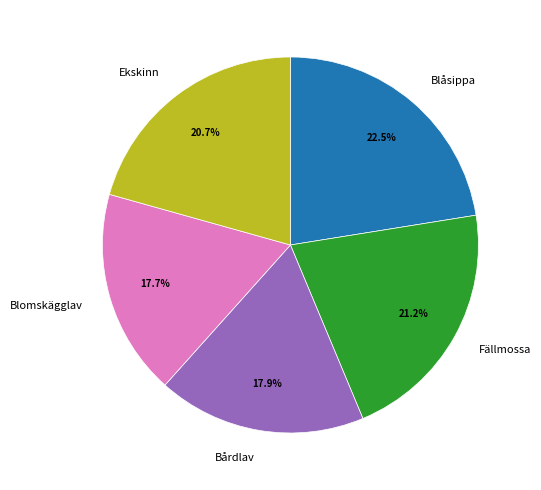

Which slice is the largest?

Blåsippa